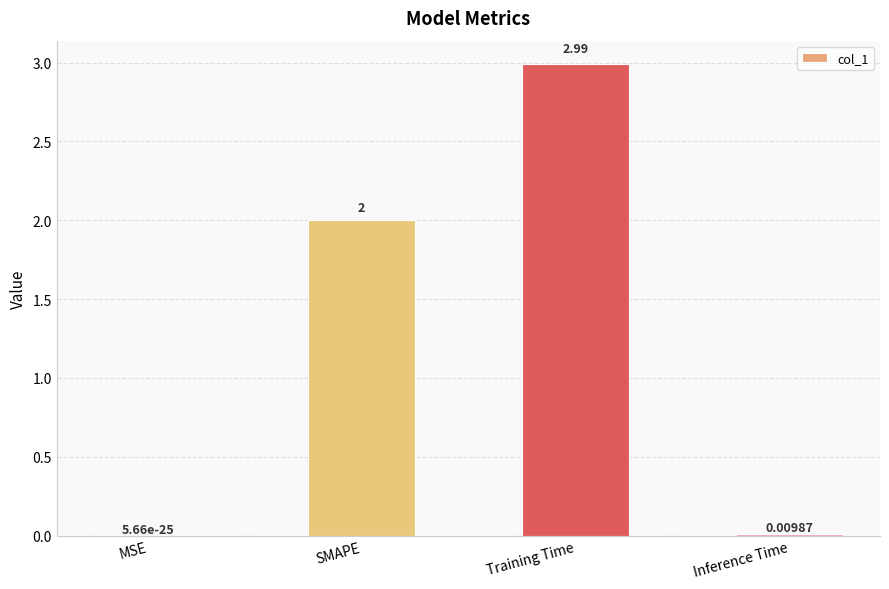

Between Inference Time and MSE, which is larger?

Inference Time